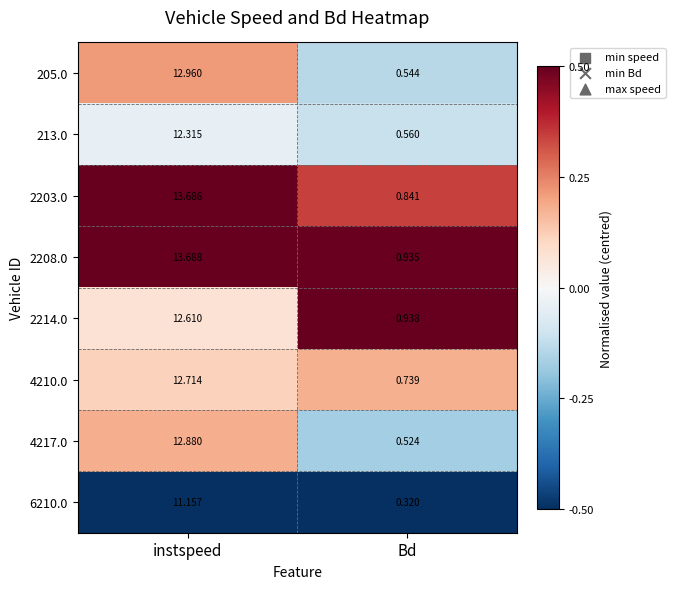

Rank the series at Bd from highest to lowest value.

2214.0, 2208.0, 2203.0, 4210.0, 213.0, 205.0, 4217.0, 6210.0